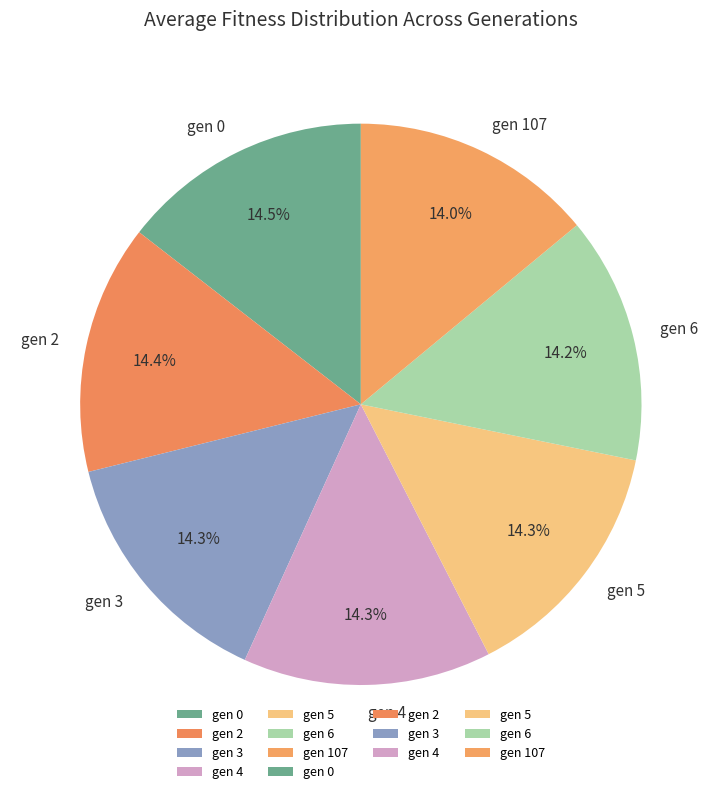

What is the ratio of the value at gen 0 to the value at gen 5?

1.0